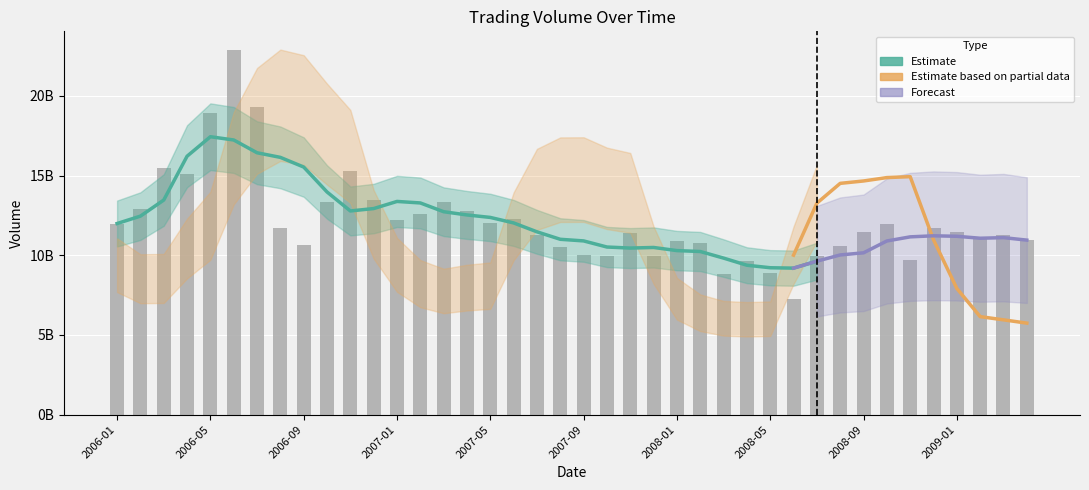

How many data points are above 11472933221?

20